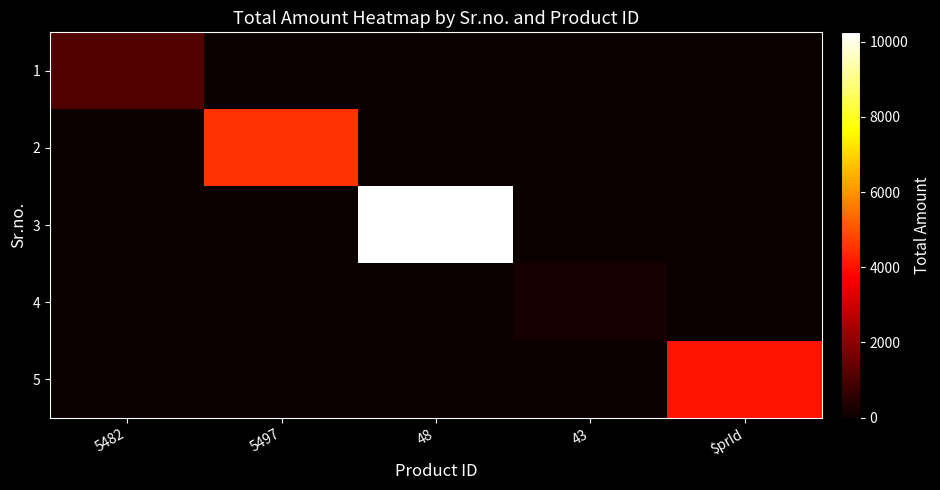

How many distinct data groups are displayed?

5